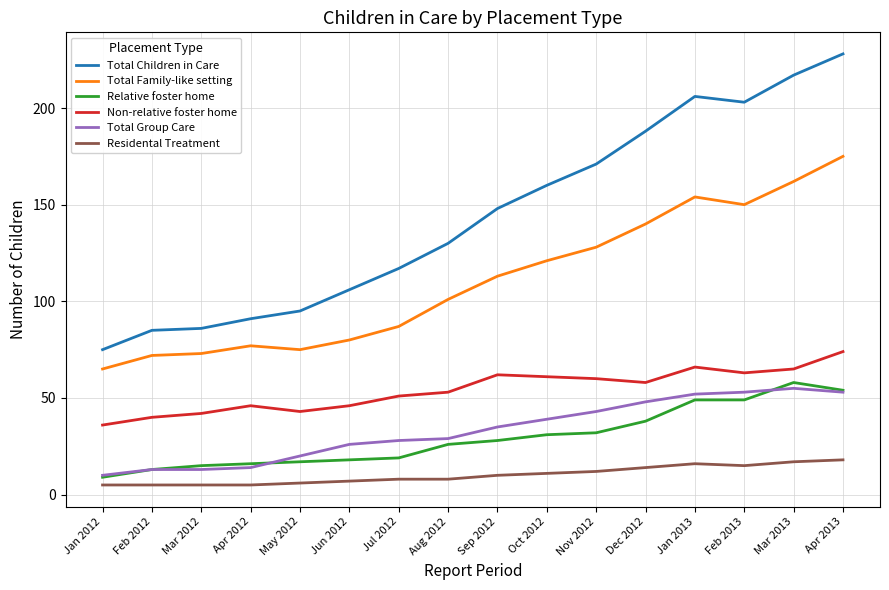

At which label does Total Family-like setting reach its peak?

Apr 2013